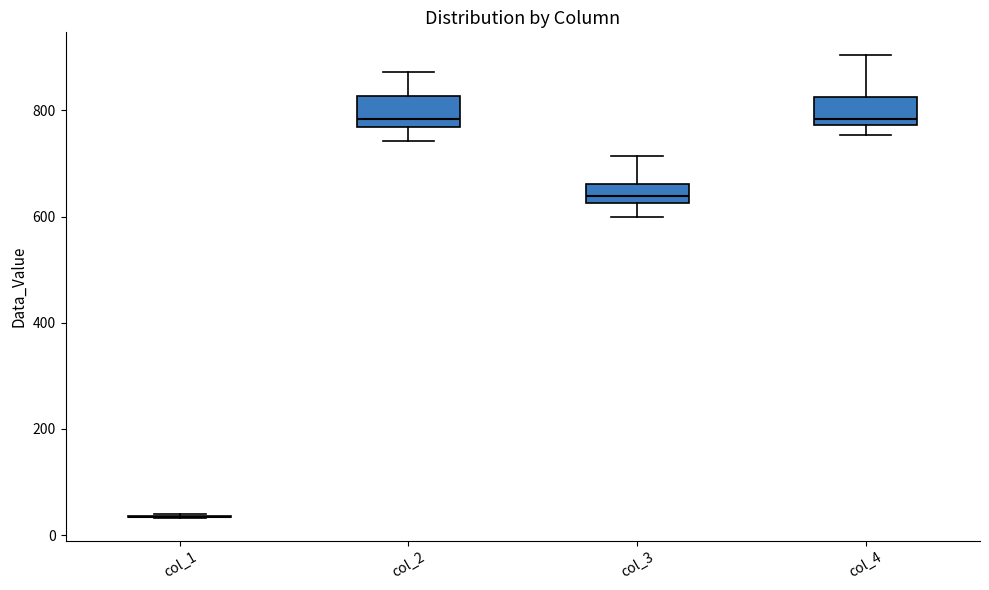

Where is the upper edge of the box for col_4 on the y-axis? The values are not printed on the chart, so give them approximately, as read against the axis.

820